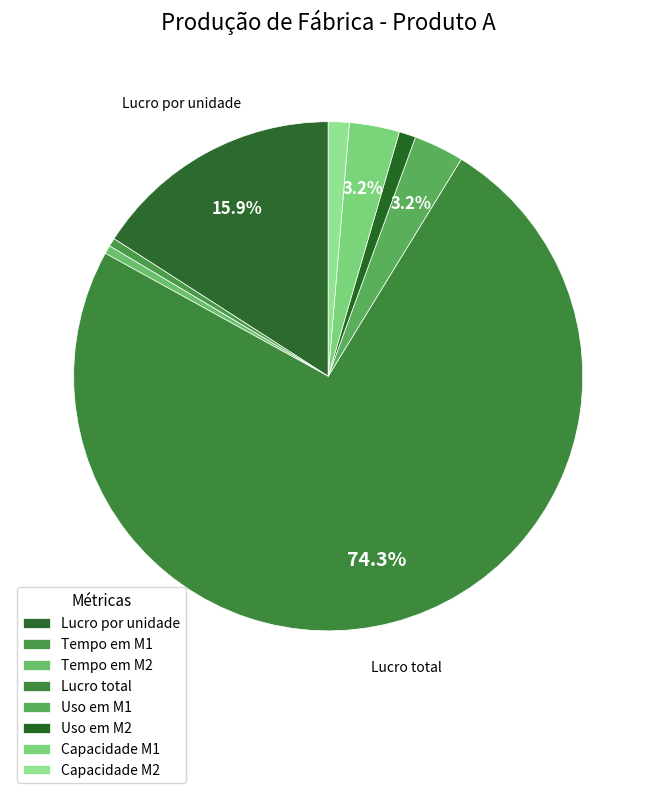

What is the largest slice in the pie chart?

Lucro total